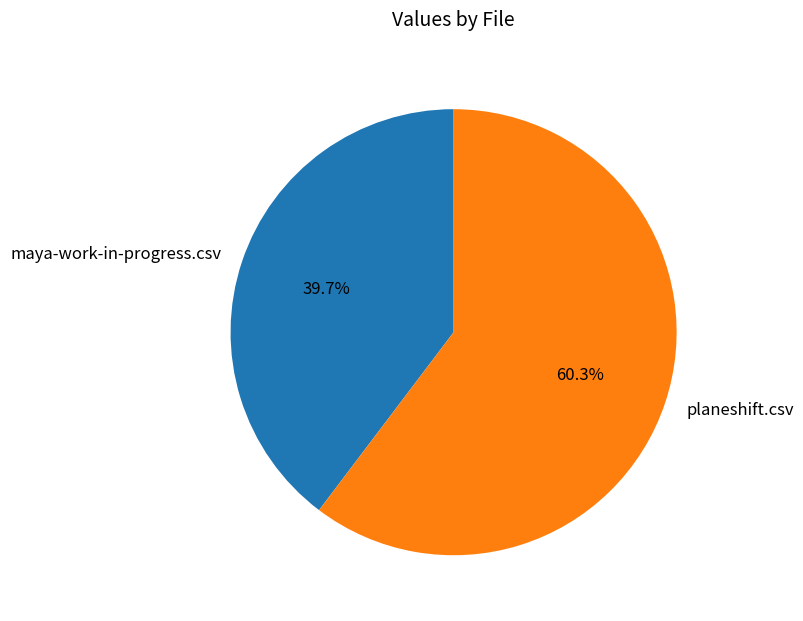

To the nearest percent, what percentage of the pie is maya-work-in-progress.csv?

40%